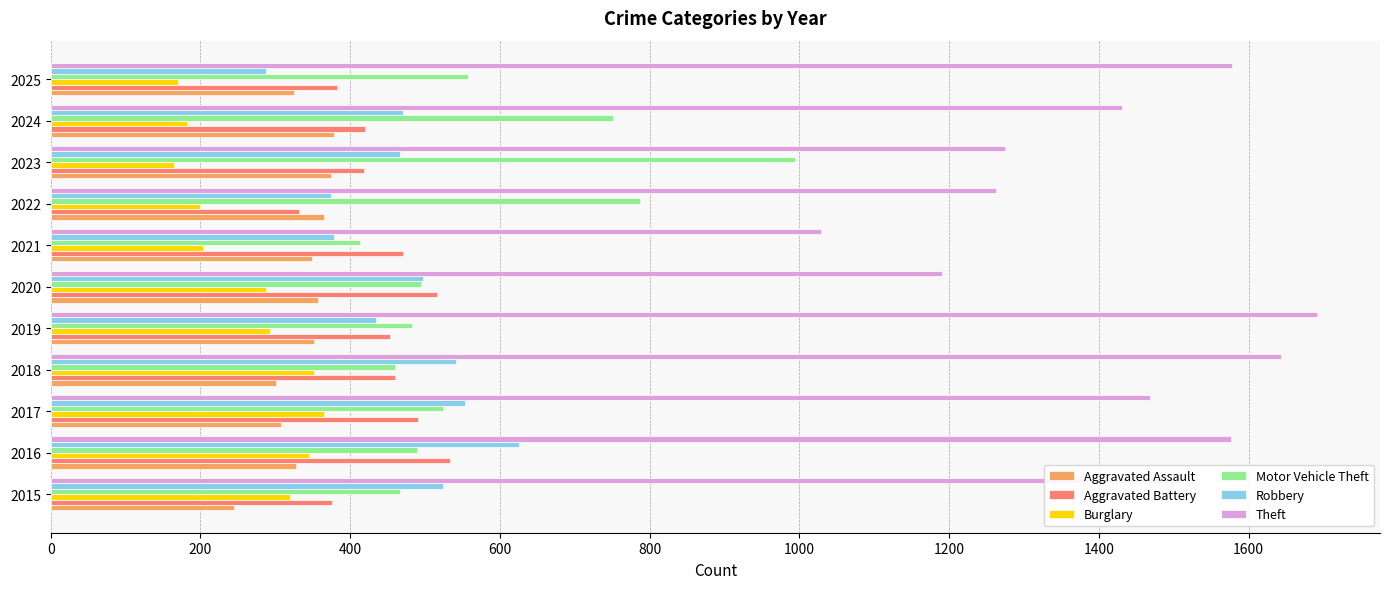

What is the difference between the Theft values at 2024 and 2023?

157